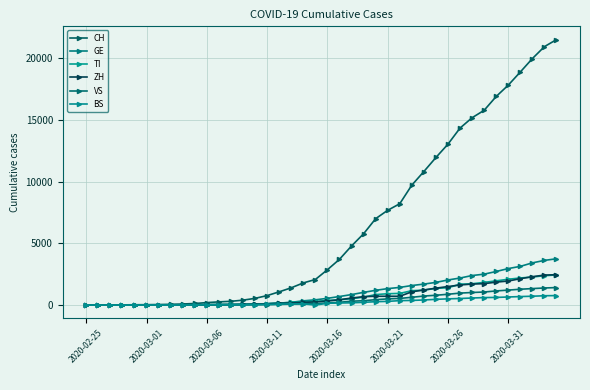

What is the value of the TI point at the 25th from the left?

849